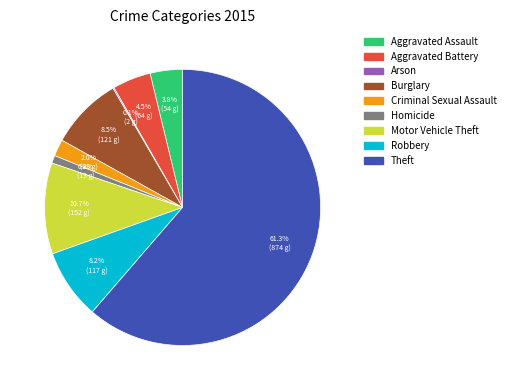

Between Robbery and Theft, which is larger?

Theft